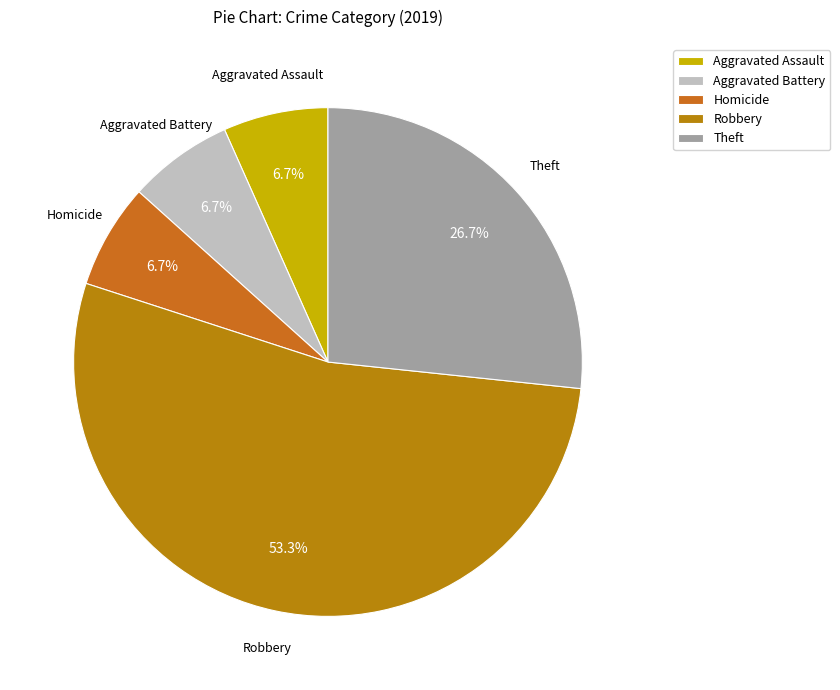

Which category has the biggest portion of the pie?

Robbery